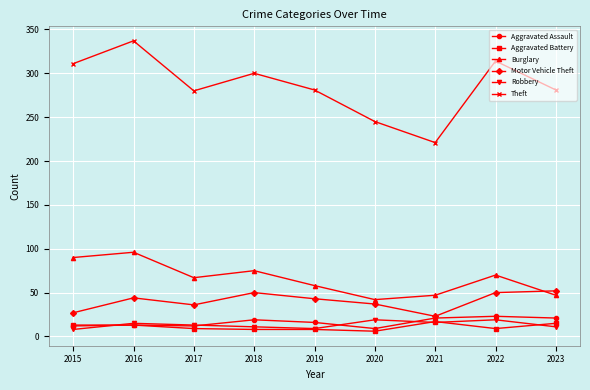

Which label corresponds to the largest value in the chart?

2016